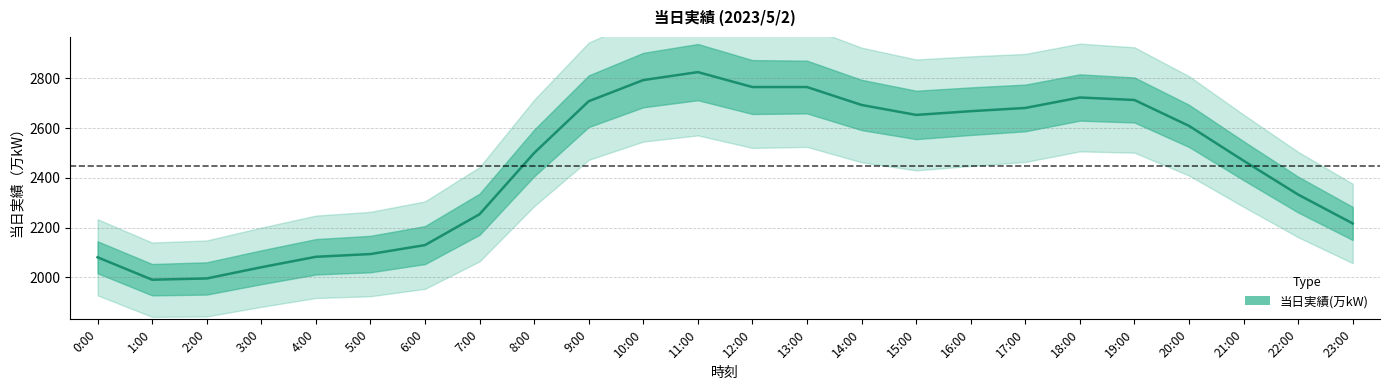

How many points are higher than both their immediate neighbors (excluding endpoints)?

2